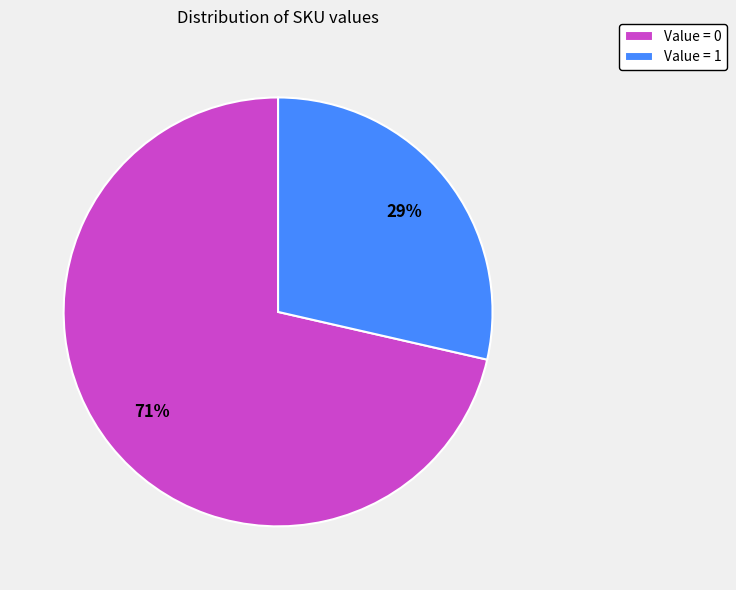

Is there any slice that represents more than half of the pie?

Yes